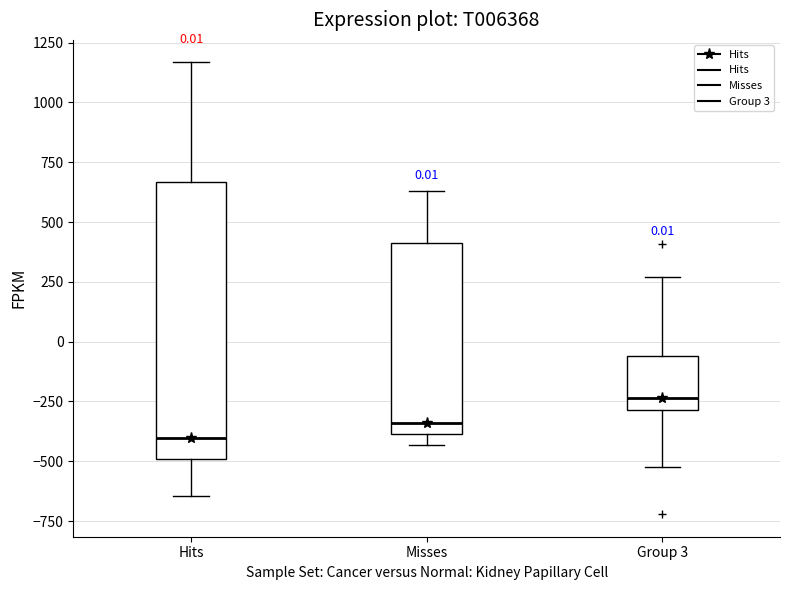

Comparing the boxes themselves (not the whiskers), which one is the tallest?

Hits